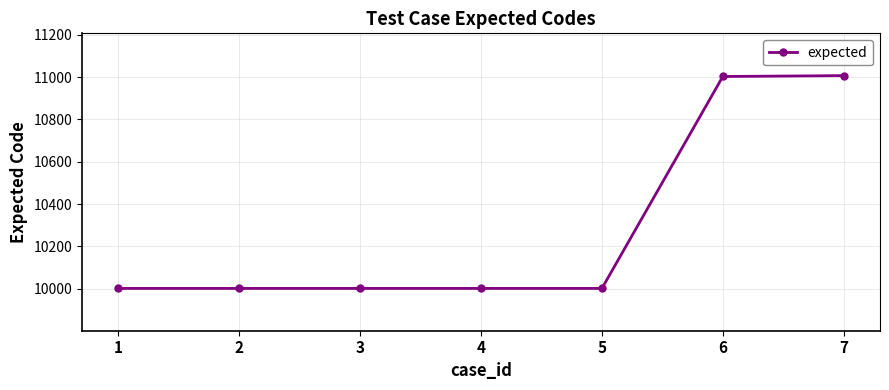

What is the difference between the maximum and minimum values?

1006